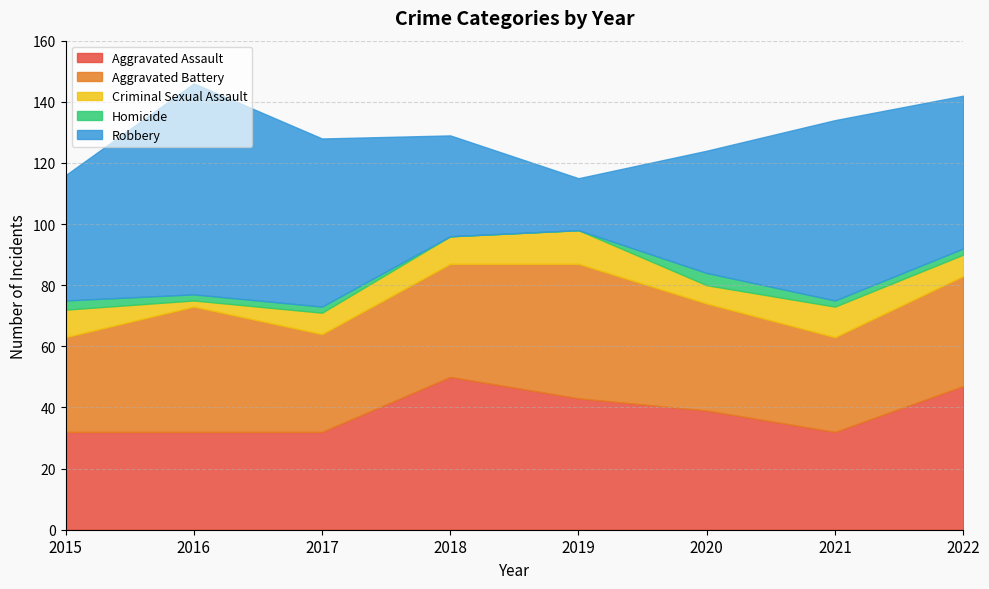

Reading left to right, extract all data points from this chart.

Aggravated Assault: 32	32	32	50	43	39	32	47
Aggravated Battery: 31	41	32	37	44	35	31	36
Criminal Sexual Assault: 9	2	7	9	11	6	10	7
Homicide: 3	2	2	0	0	4	2	2
Robbery: 41	69	55	33	17	40	59	50